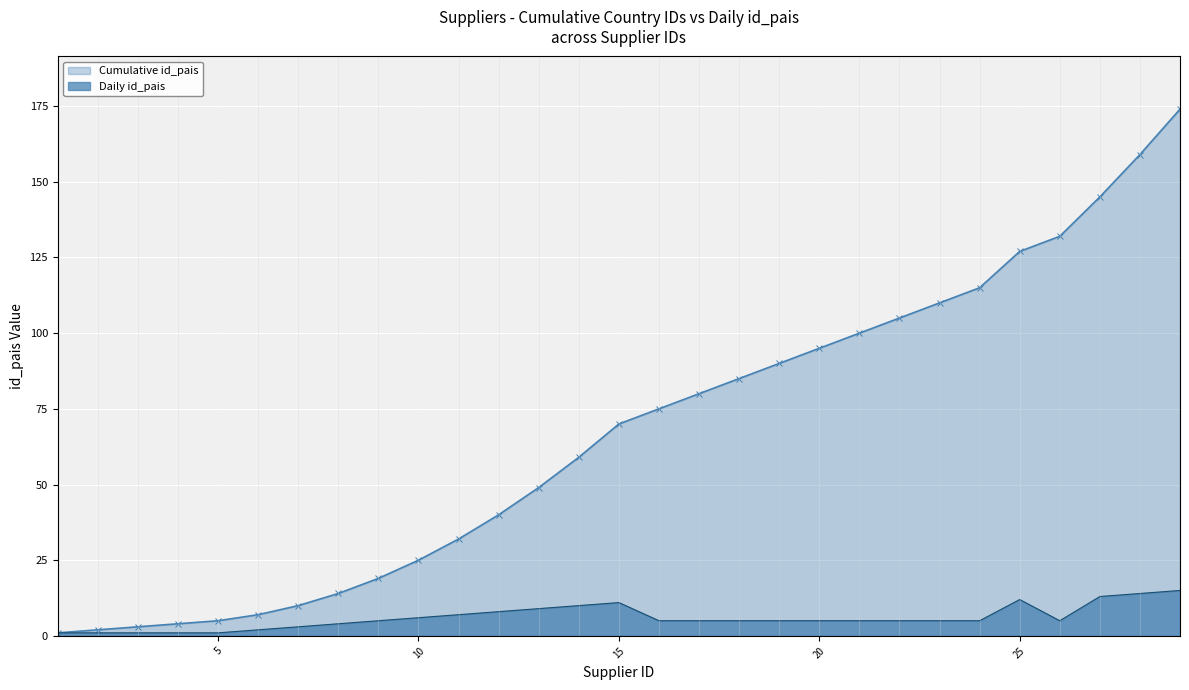

How many values exceed 5?

10